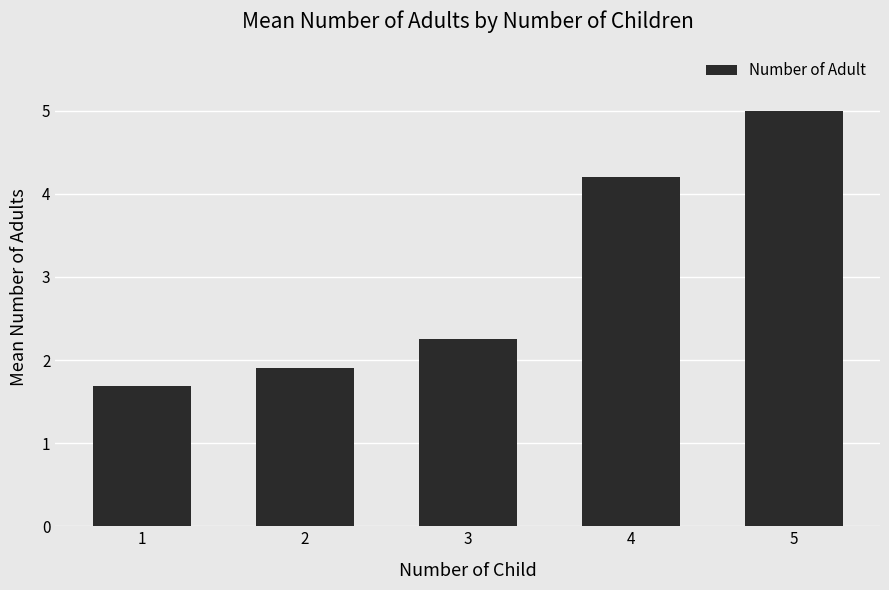

The chart shows a value of 5.0 at 5. True or false?

True